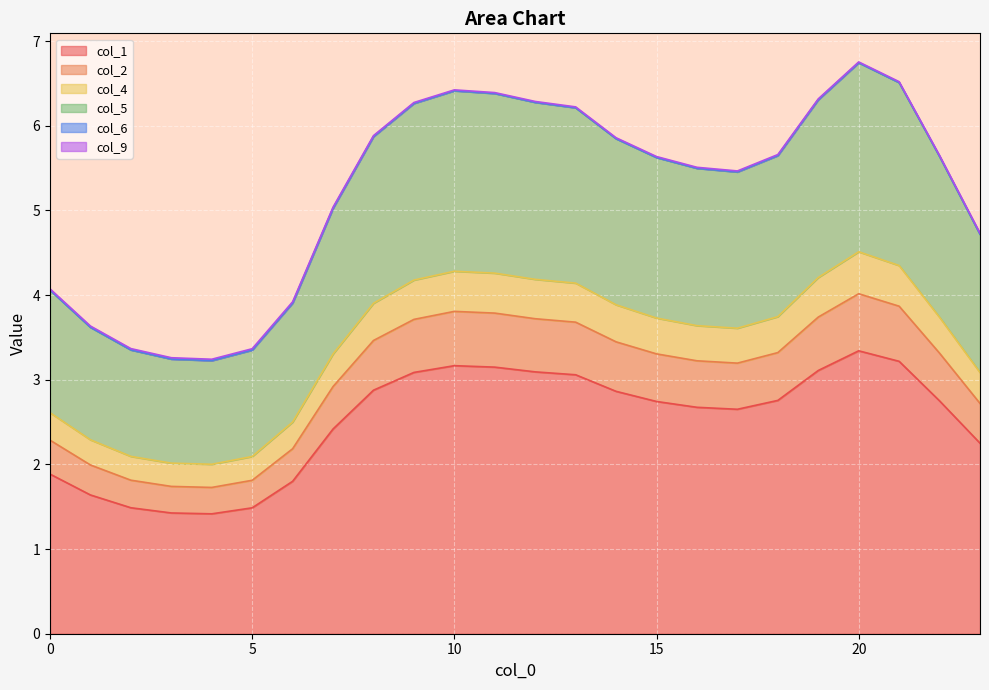

What is the lowest value of the col_1 series?

1.4